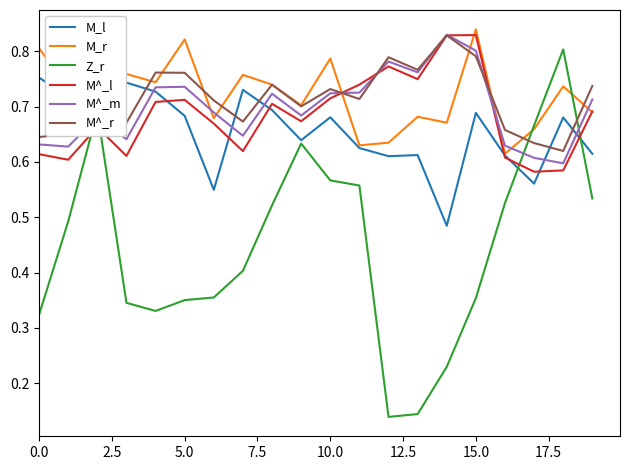

Which series has the largest range (max minus min)?

Z_r